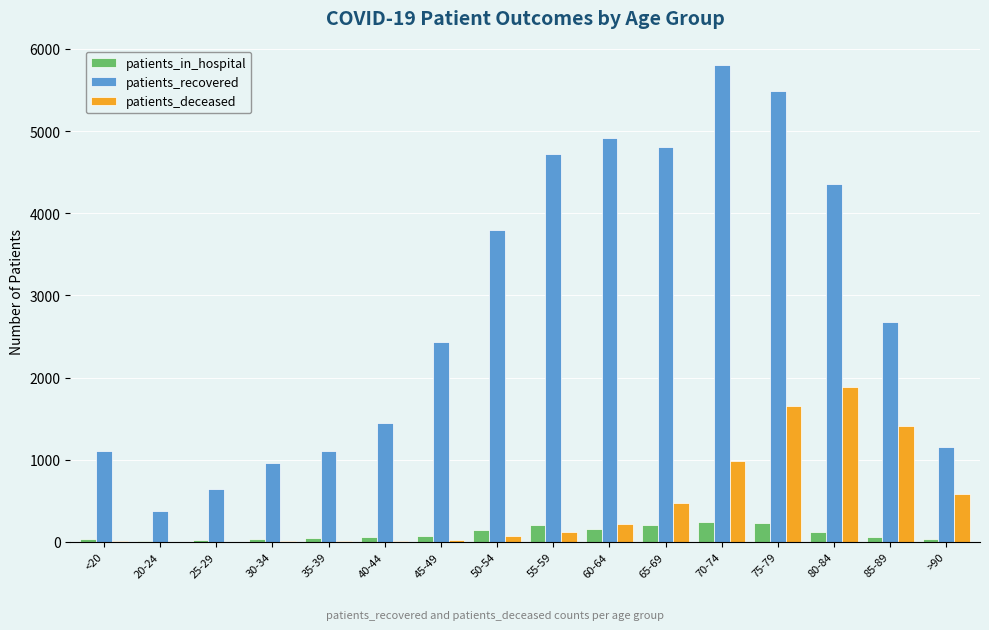

Which series has the largest total across all categories?

patients_recovered